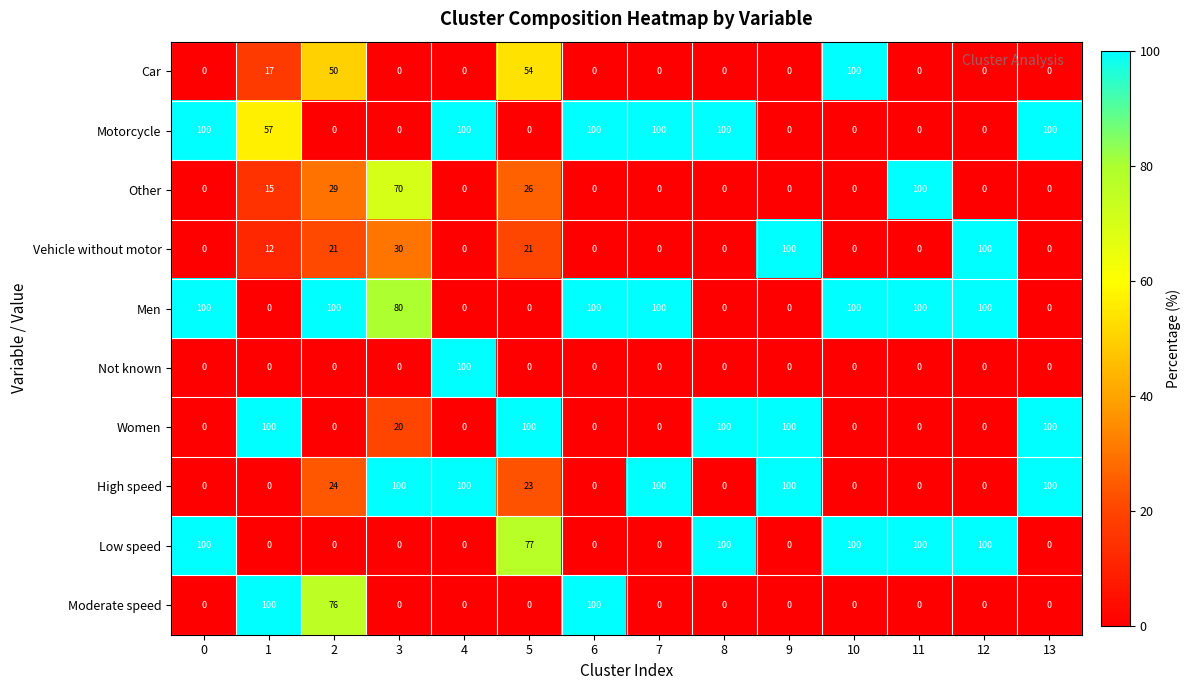

The Women series shows 41 at 0. True or false?

False